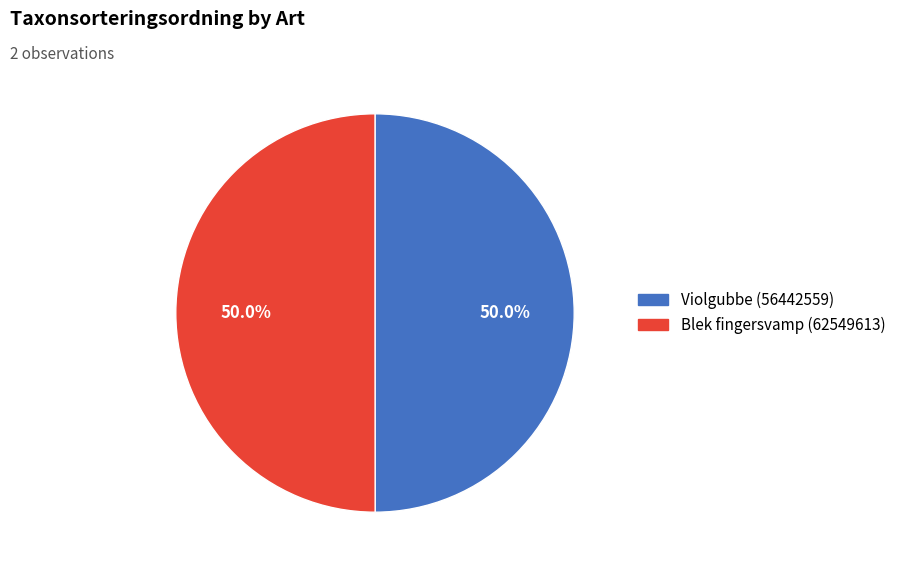

What is the ratio of the value at Violgubbe (56442559) to the value at Blek fingersvamp (62549613)?

1.0